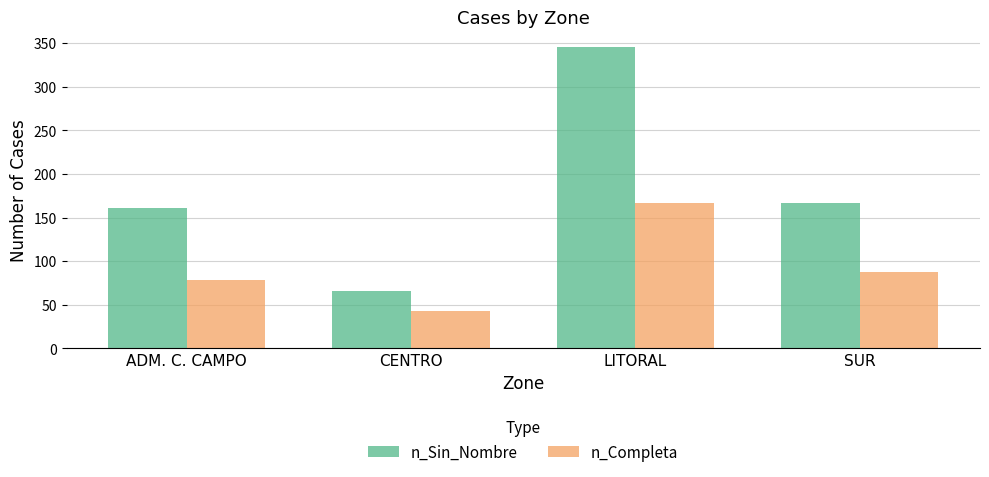

Which category has the highest value in the n_Completa series?

LITORAL